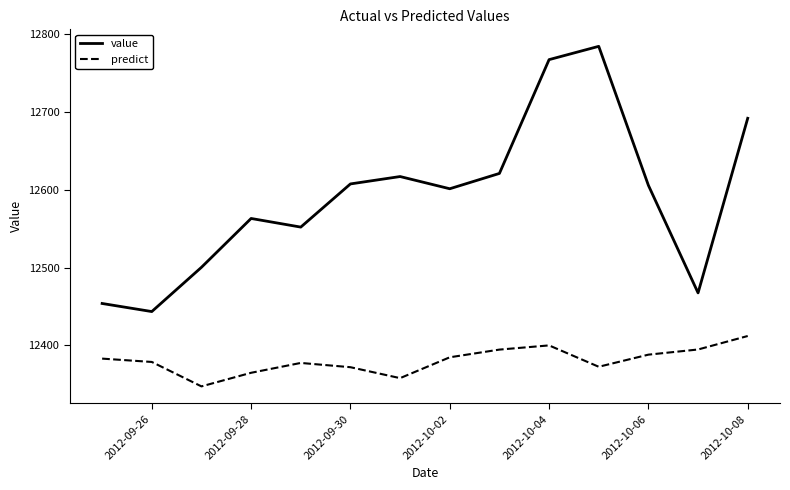

Which series has the largest total across all categories?

value